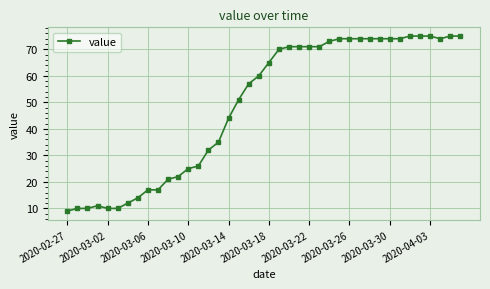

What is the smallest value displayed?

9